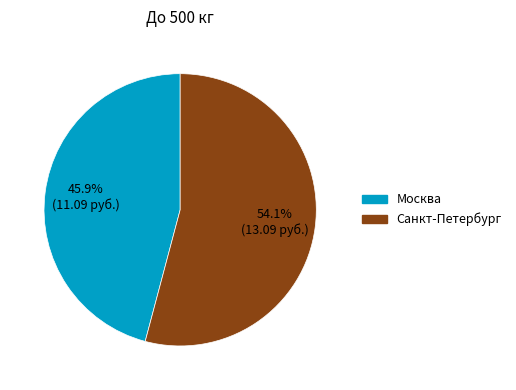

Does any single category account for the majority?

Yes